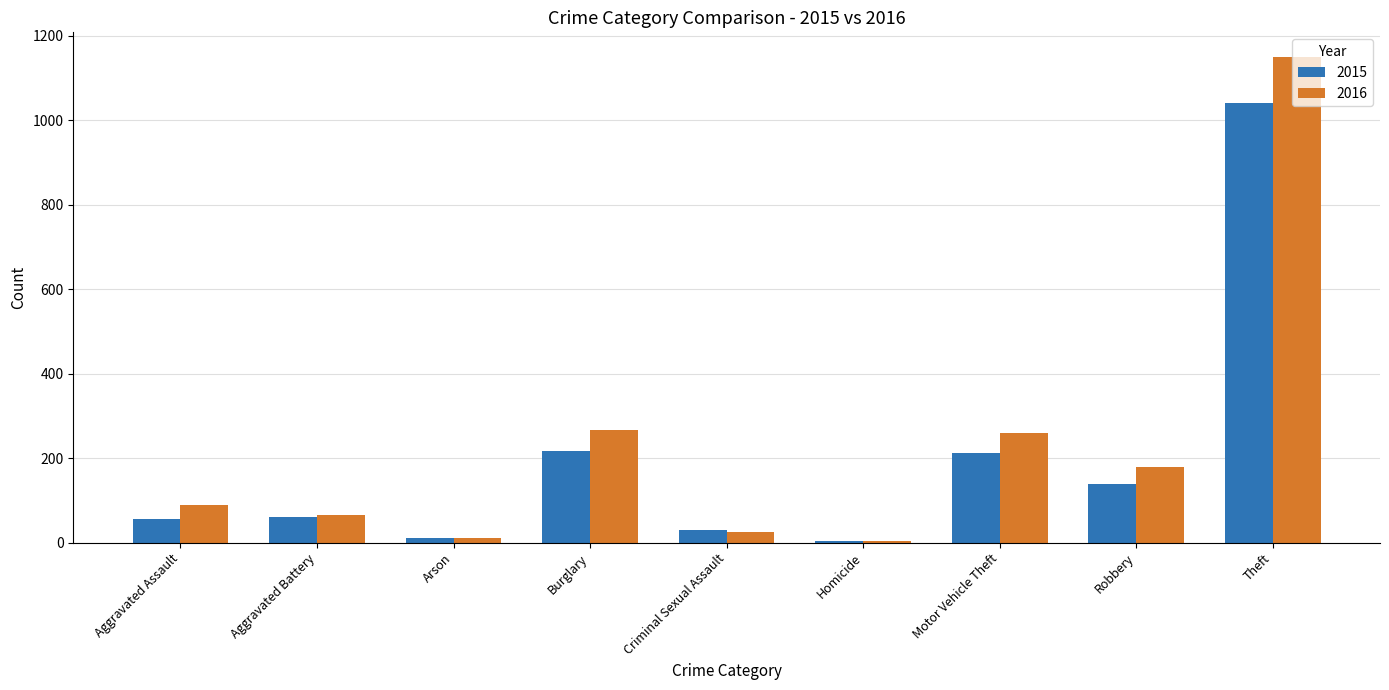

Which series has the widest spread of values?

2016